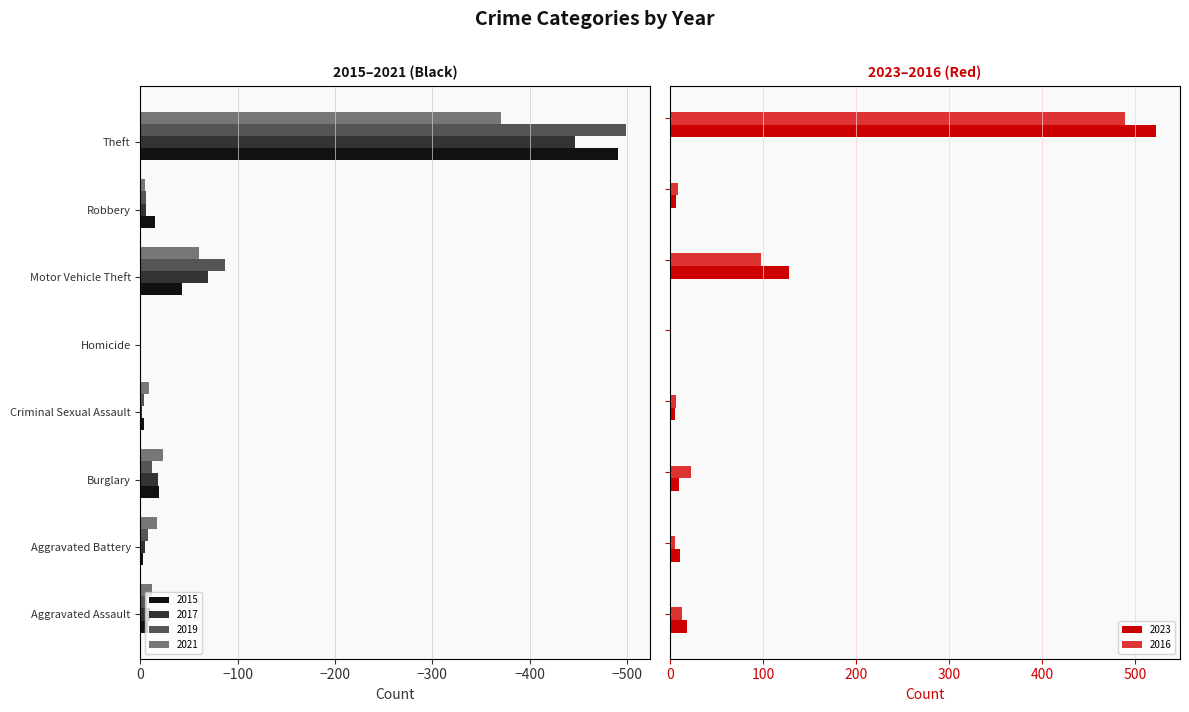

Count the number of categories in the chart.

8